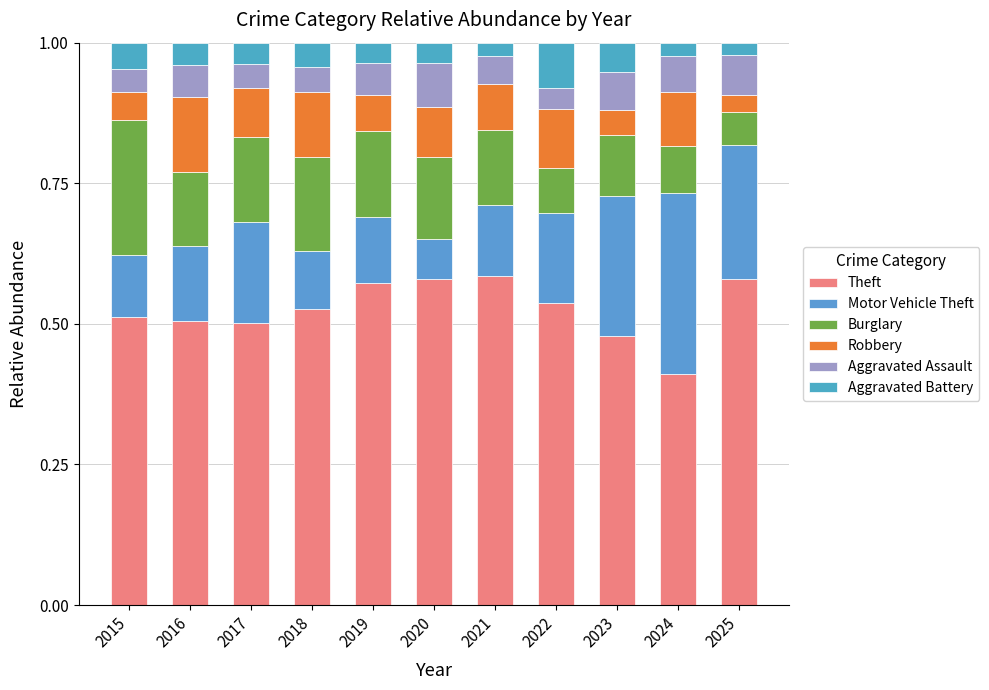

List the labels in order of Aggravated Battery value, smallest first.

2025, 2024, 2021, 2020, 2019, 2017, 2016, 2018, 2015, 2023, 2022